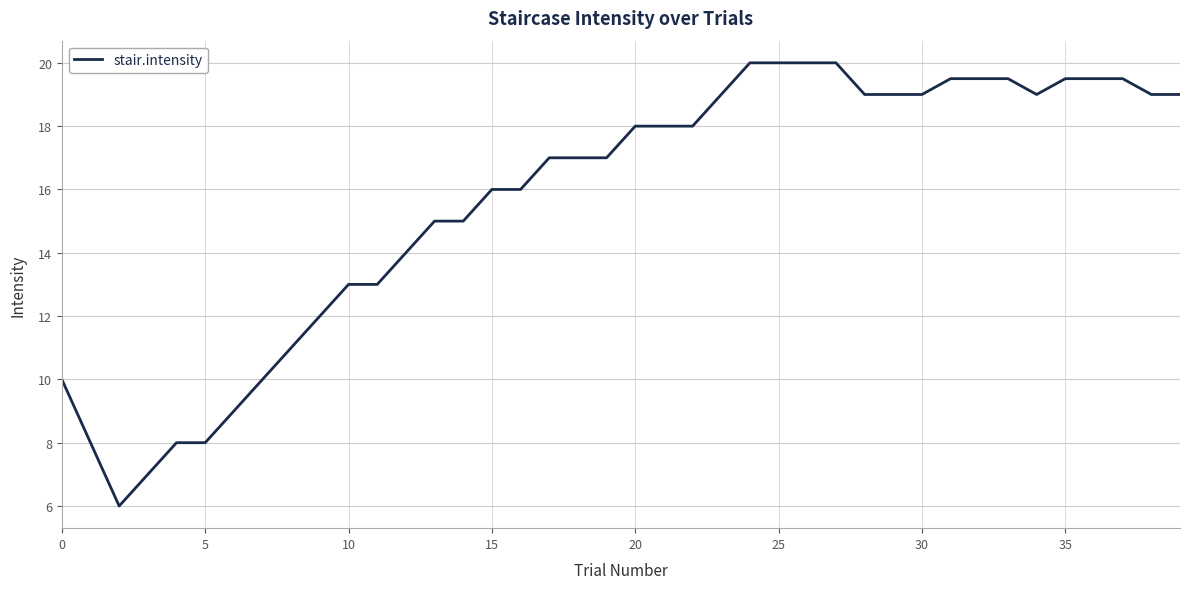

What is the greatest value displayed?

20.0